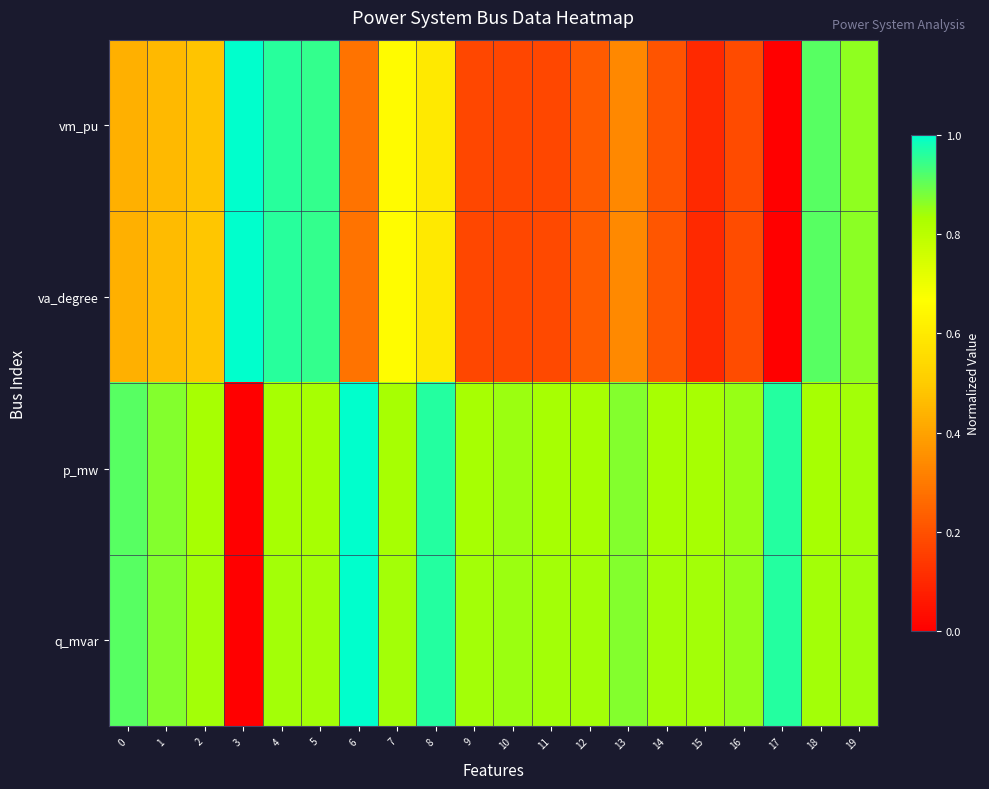

Which series changed the most between 0 and 2?

p_mw